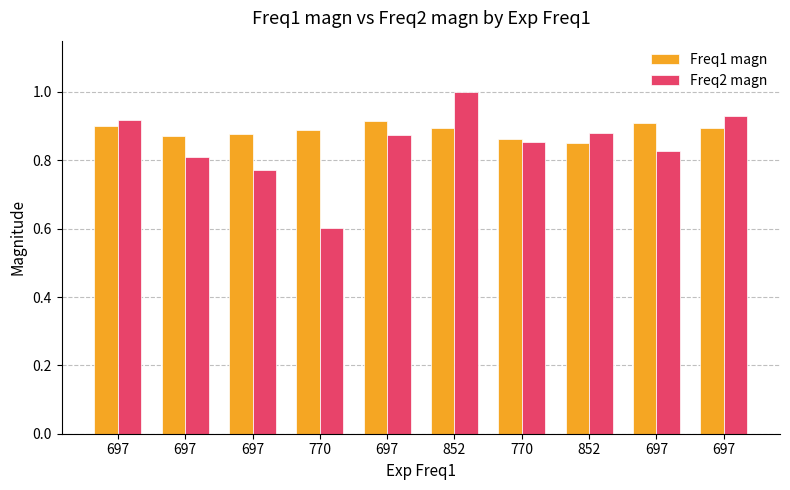

Rank the series by their maximum value, from highest to lowest.

Freq2 magn, Freq1 magn